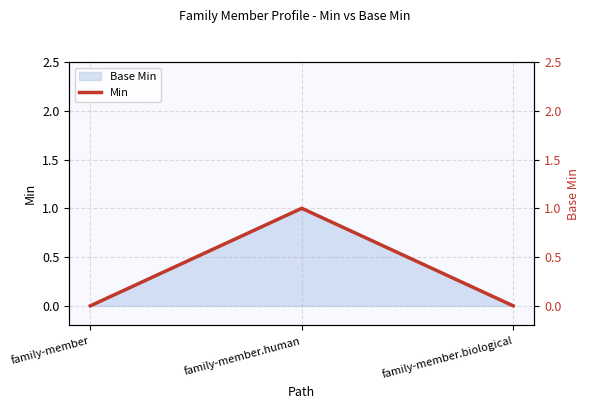

Which label corresponds to the smallest value in the chart?

family-member